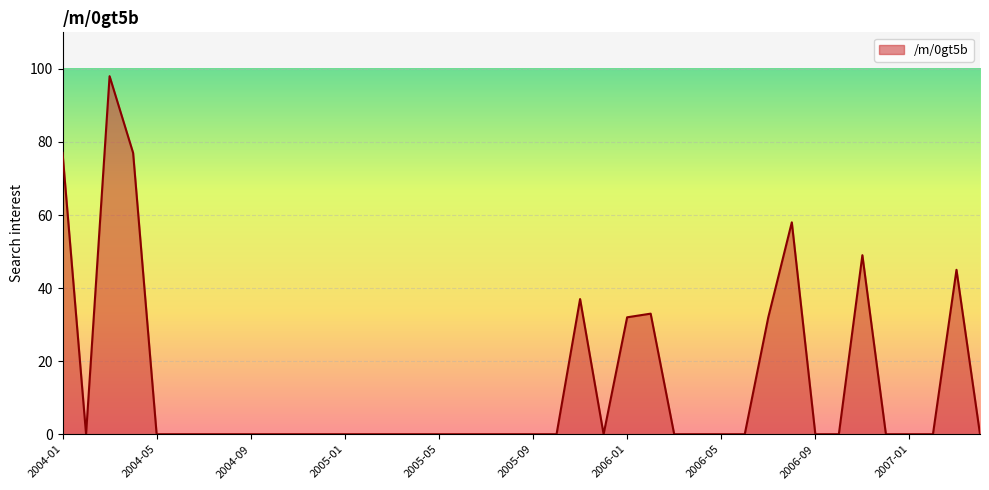

True or false: there are more than 1 points higher than both neighbors.

True